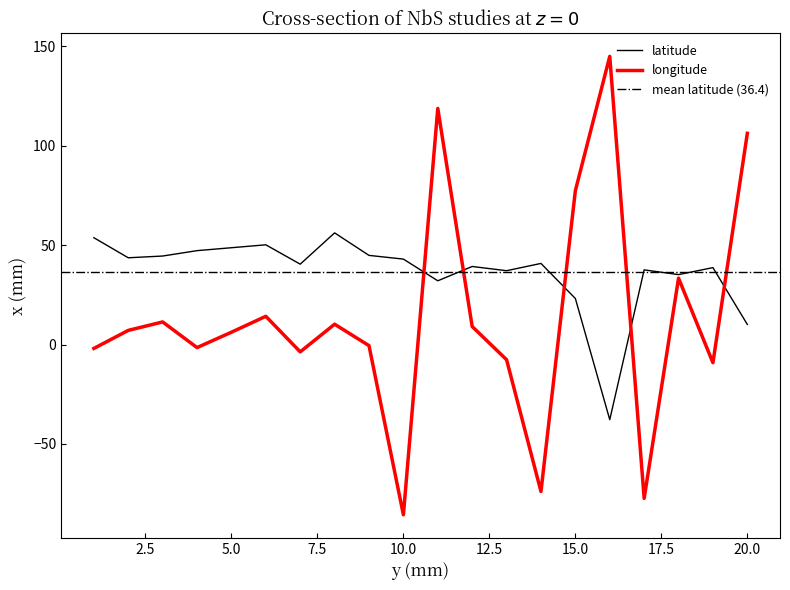

What is the highest value of the latitude series?

56.2